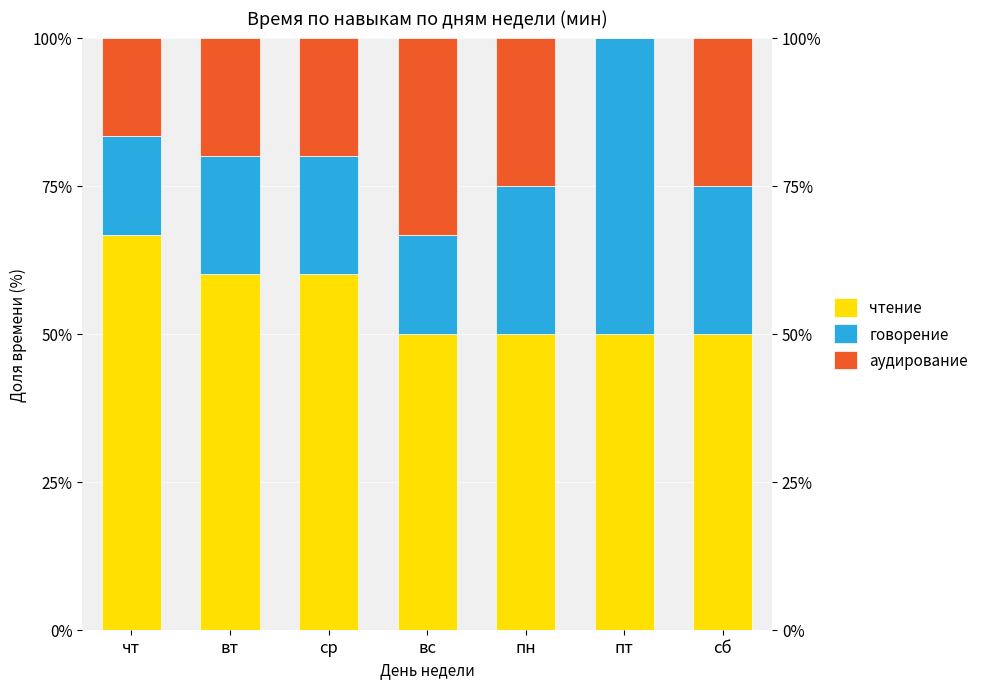

The value of аудирование at пт is -23.2. True or false?

False